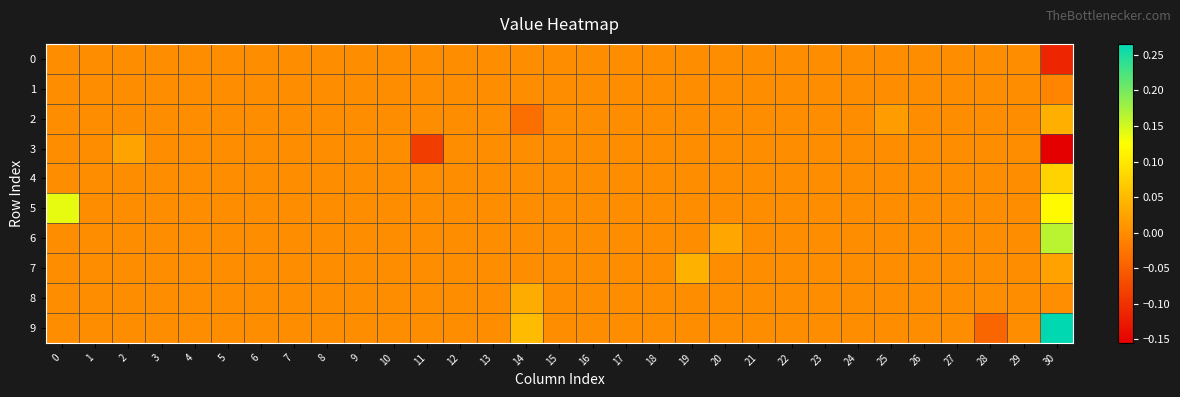

What is the minimum value shown in the chart?

-0.2